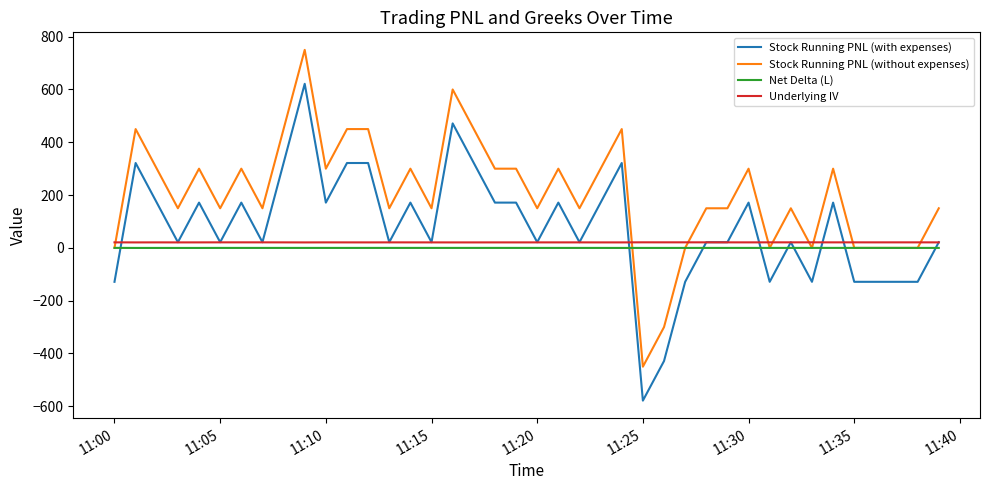

Which series has the largest total across all categories?

Stock Running PNL (without expenses)